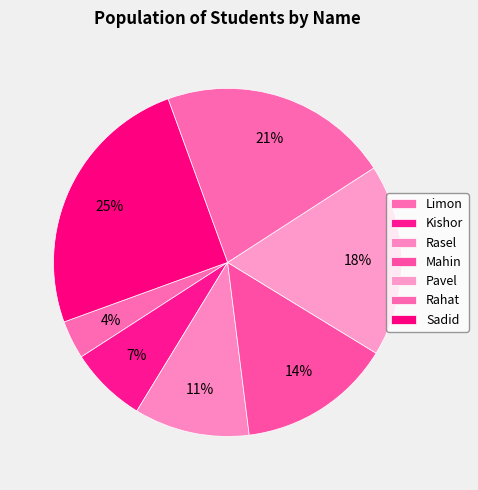

Is it true that Limon is 16% of the pie?

False